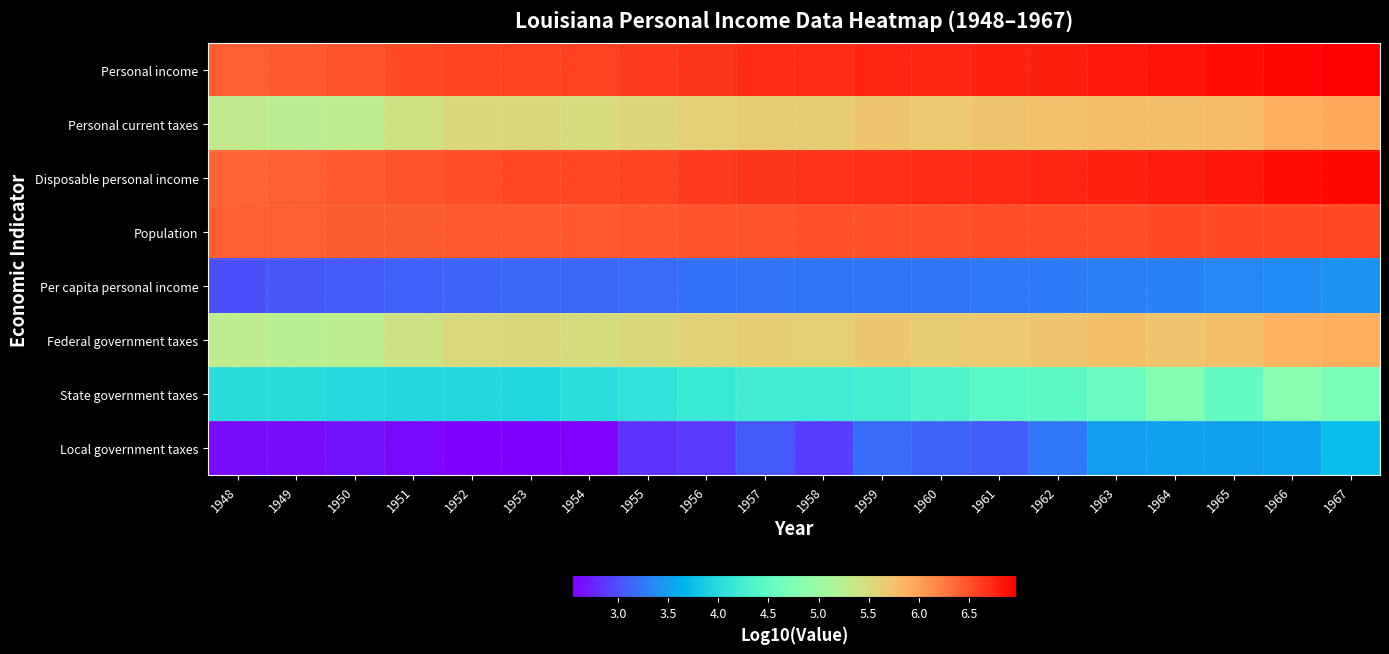

Count the number of categories in the chart.

20